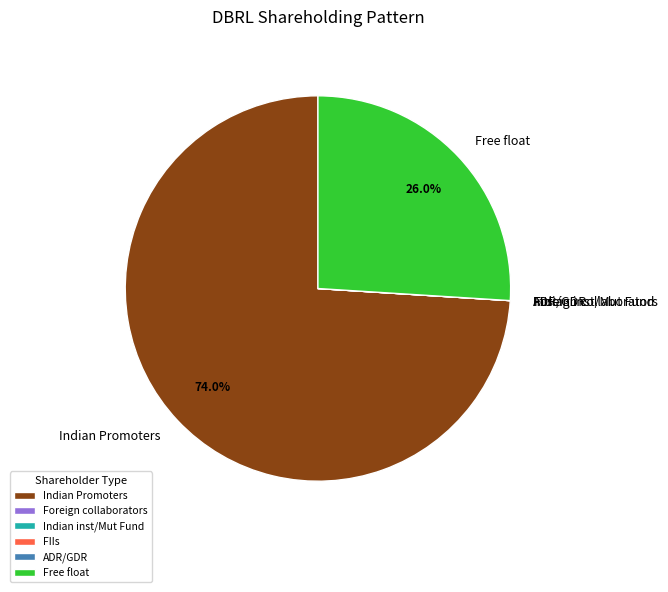

What is the majority slice?

Indian Promoters